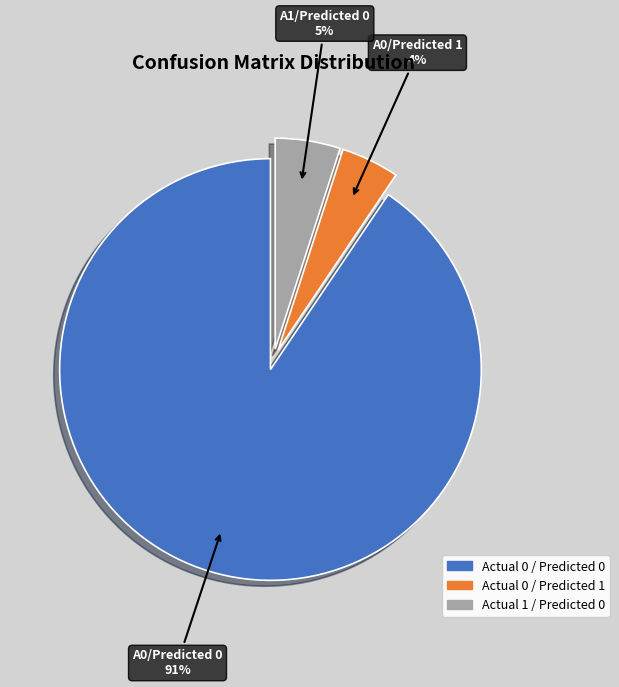

Combined, do Actual 0 / Predicted 0 and Actual 1 / Predicted 0 account for over 50%?

Yes